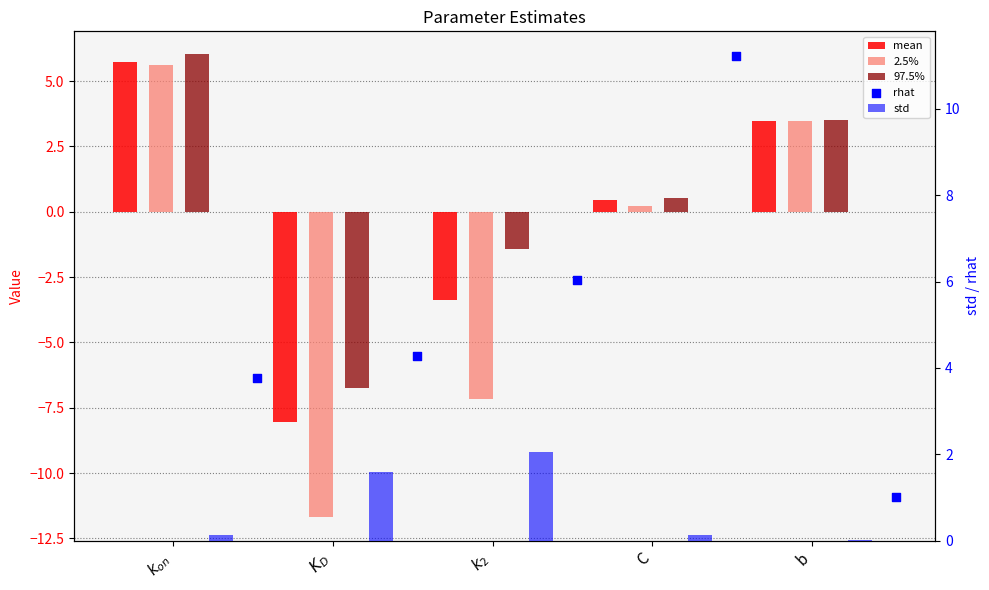

Is the value of rhat at C greater than the value of 97.5% at $k_{on}$?

Yes